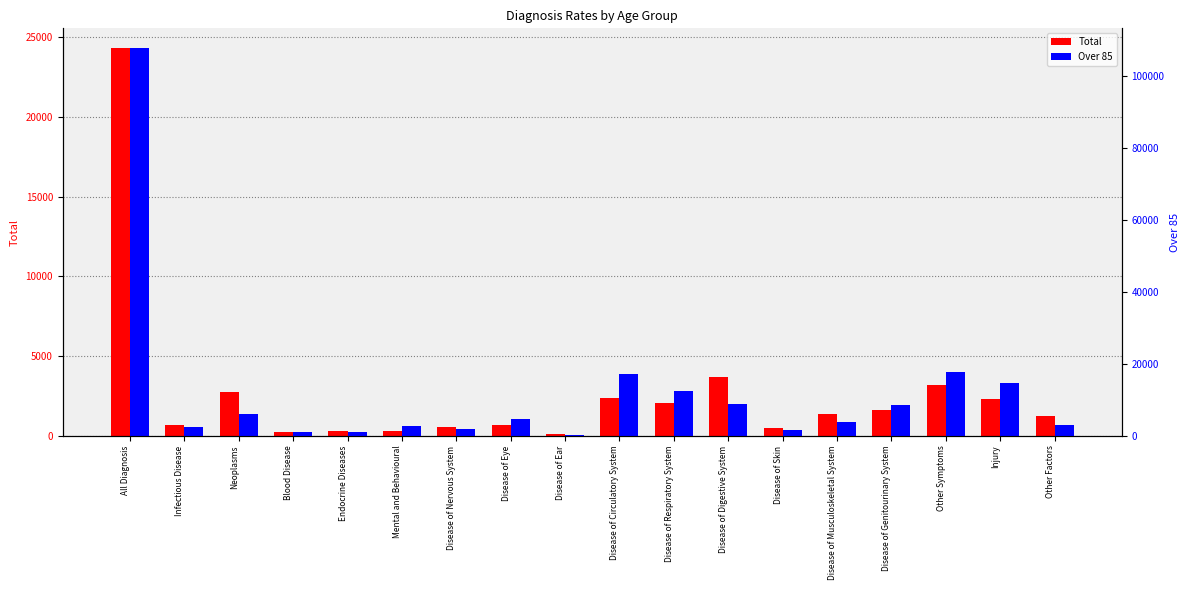

What is the value of the Over 85 bar at the 17th from the left?

14667.6